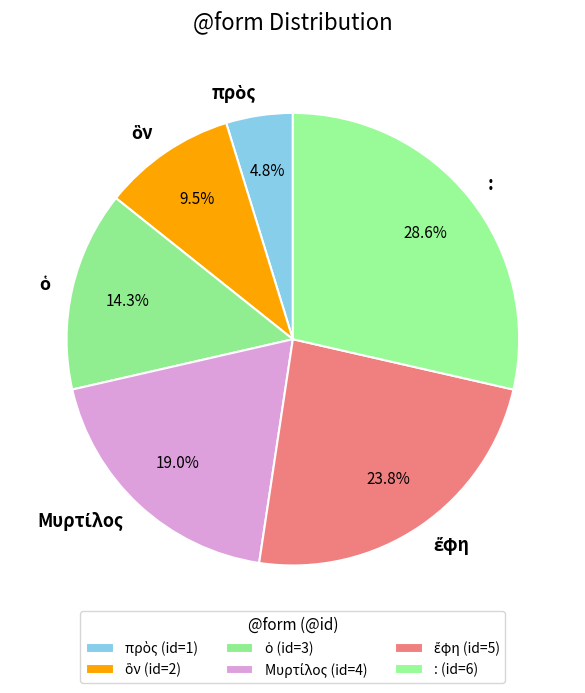

Count the number of slices in the pie.

6